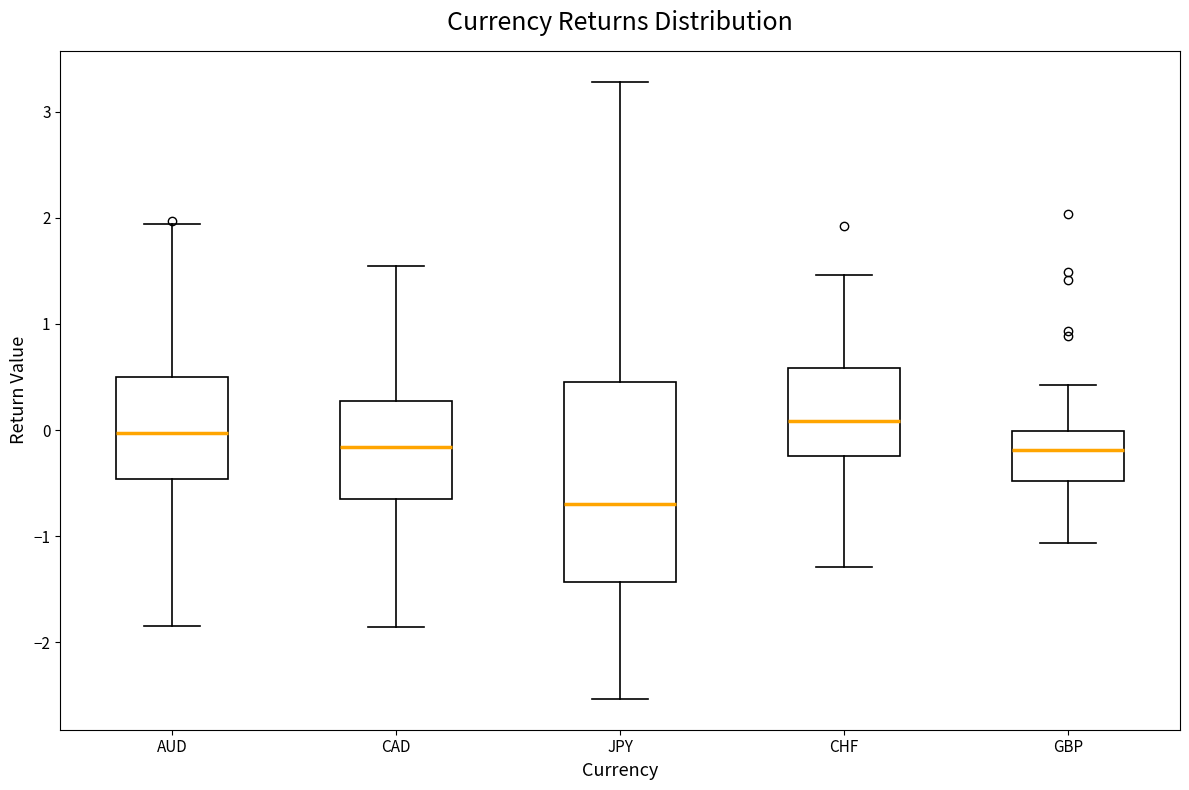

Which box's median line is the lowest?

JPY